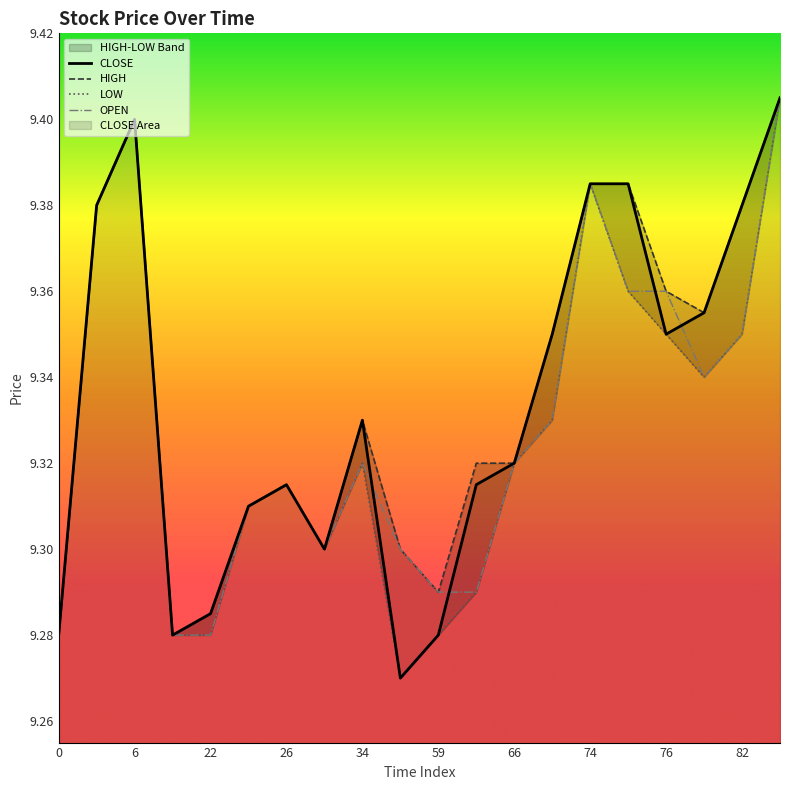

At which category does the chart reach its peak across all series?

19